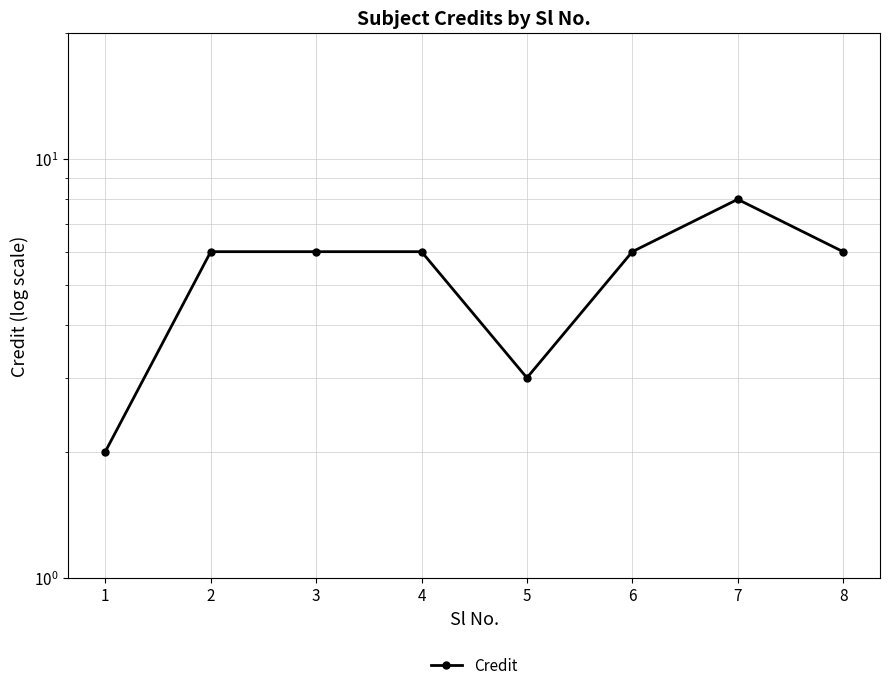

Rank the categories by value from lowest to highest.

1, 5, 2, 3, 4, 6, 8, 7